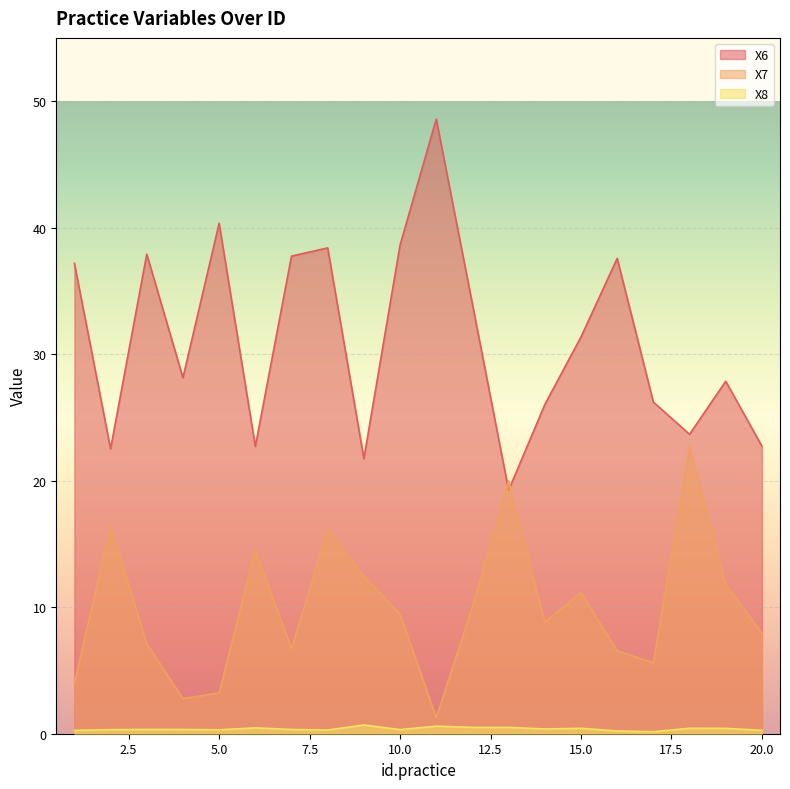

What is the difference between the X7 values at 9 and 11?

11.2